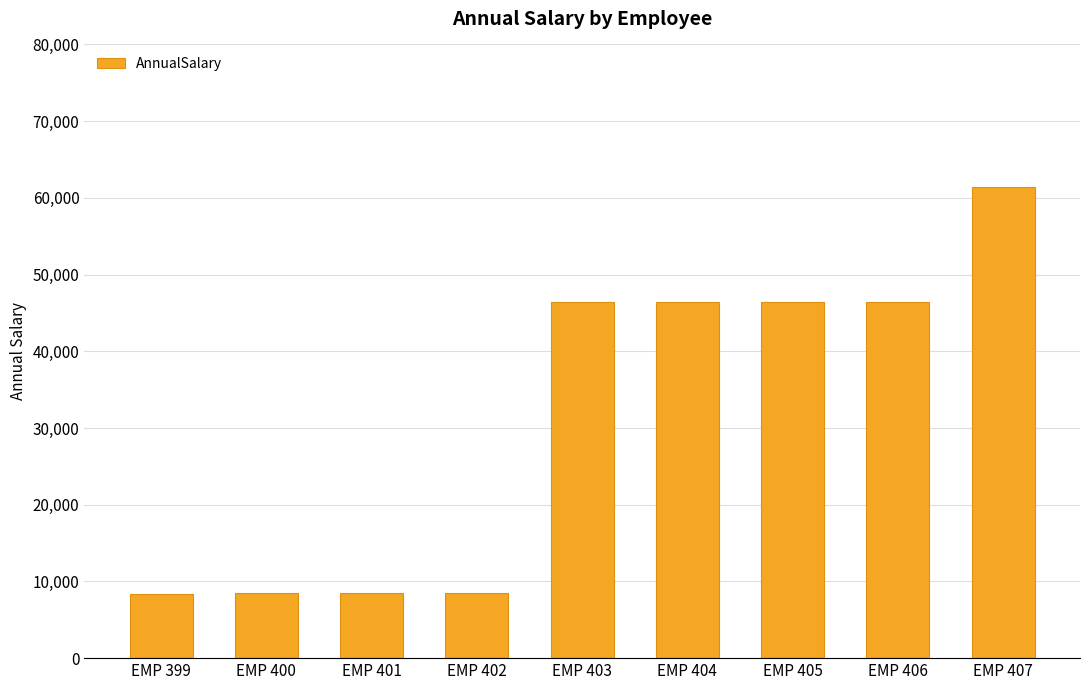

The value at EMP 400 is 5423.0. True or false?

False